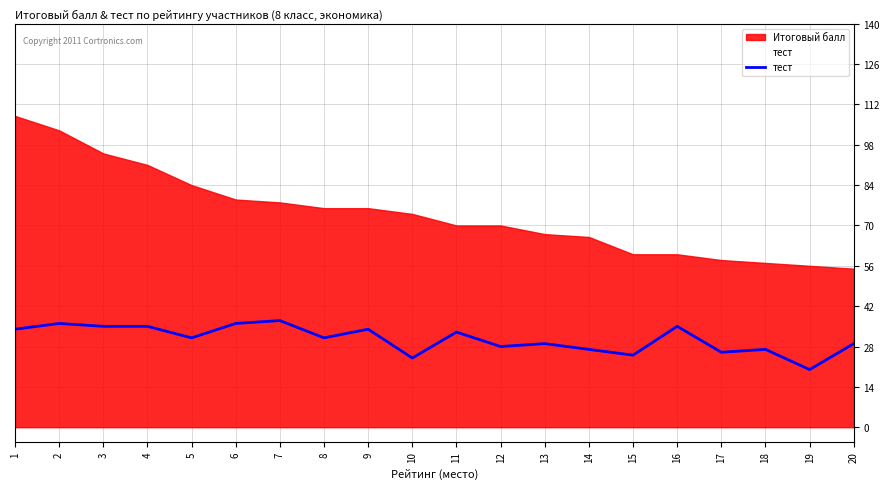

Which has a higher value, 8 or 20?

8